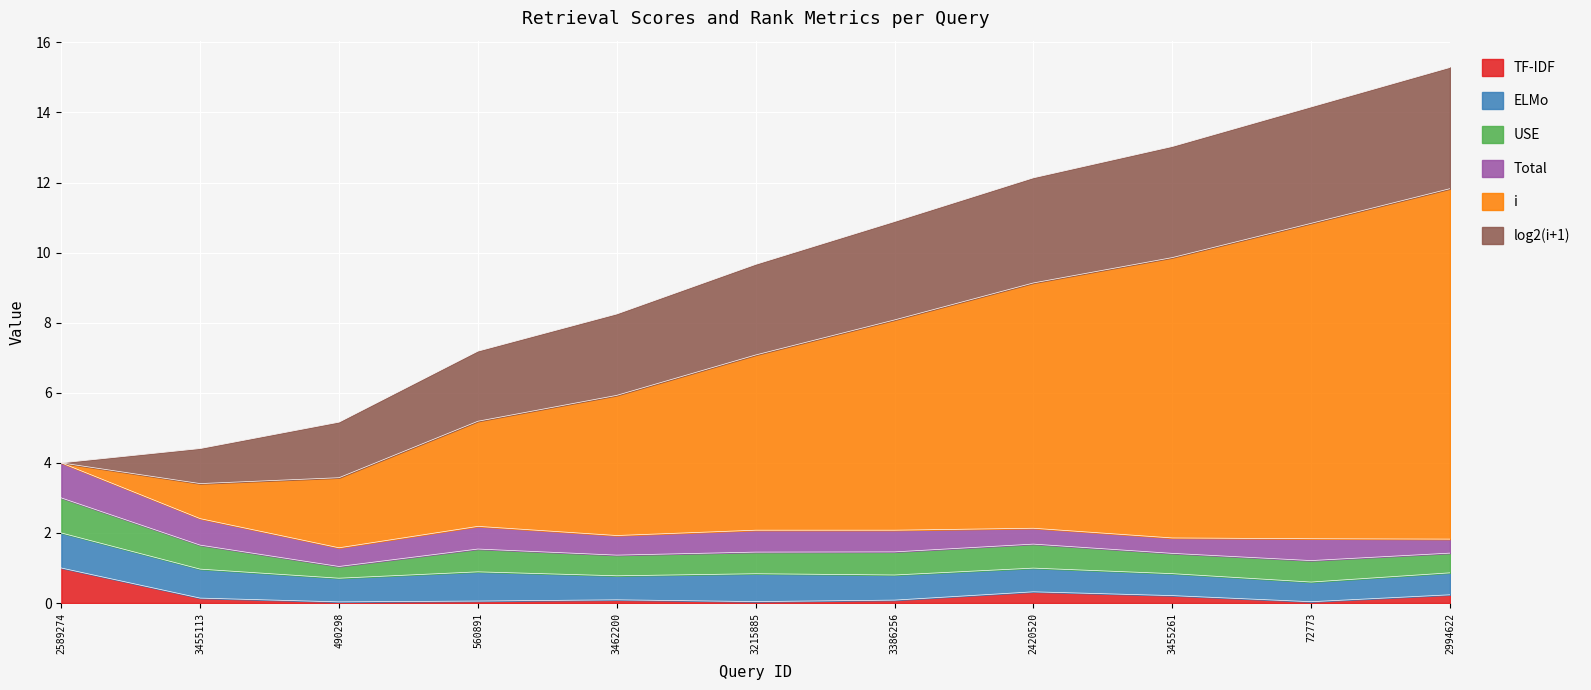

Count the number of categories in the chart.

11